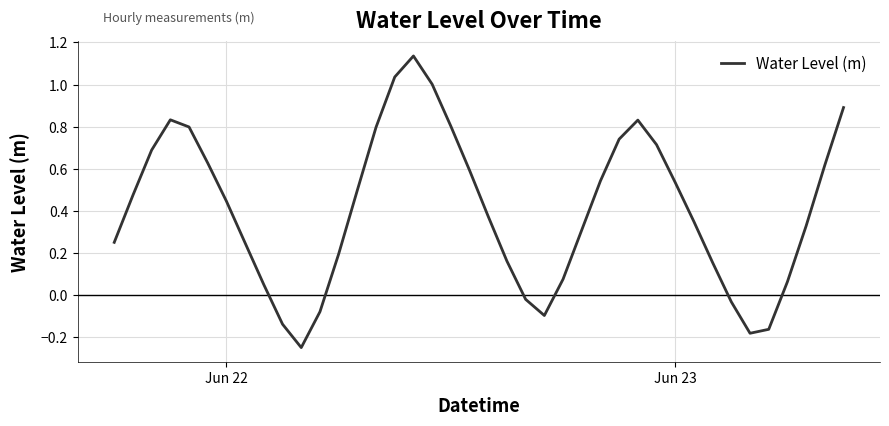

The chart shows a value of 1.0 at Jun 23. True or false?

False